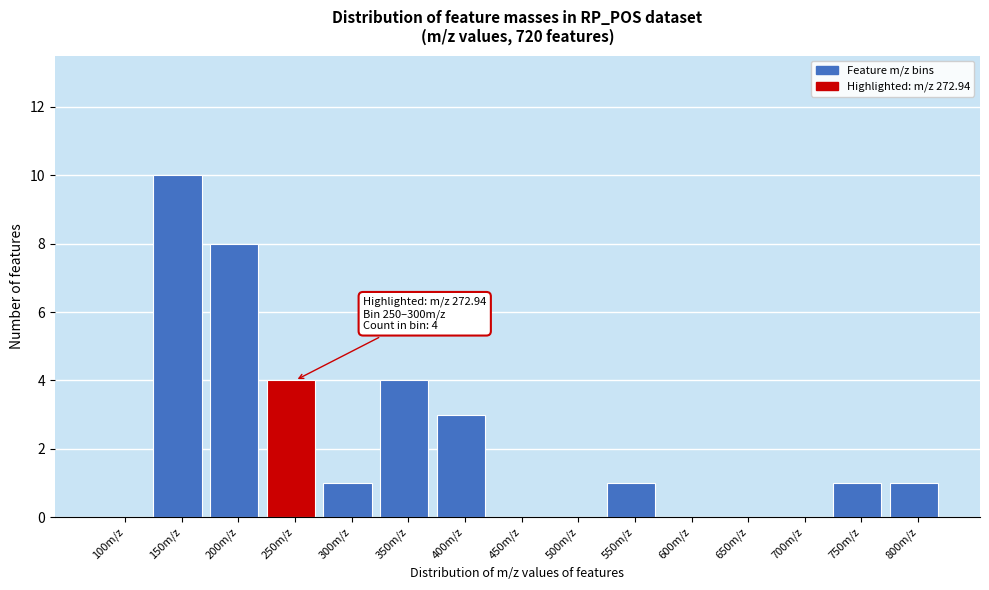

Reading right to left, what are all the values shown in this chart?

800m/z=1	750m/z=1	700m/z=0	650m/z=0	600m/z=0	550m/z=1	500m/z=0	450m/z=0	400m/z=3	350m/z=4	300m/z=1	250m/z=4	200m/z=8	150m/z=10	100m/z=0